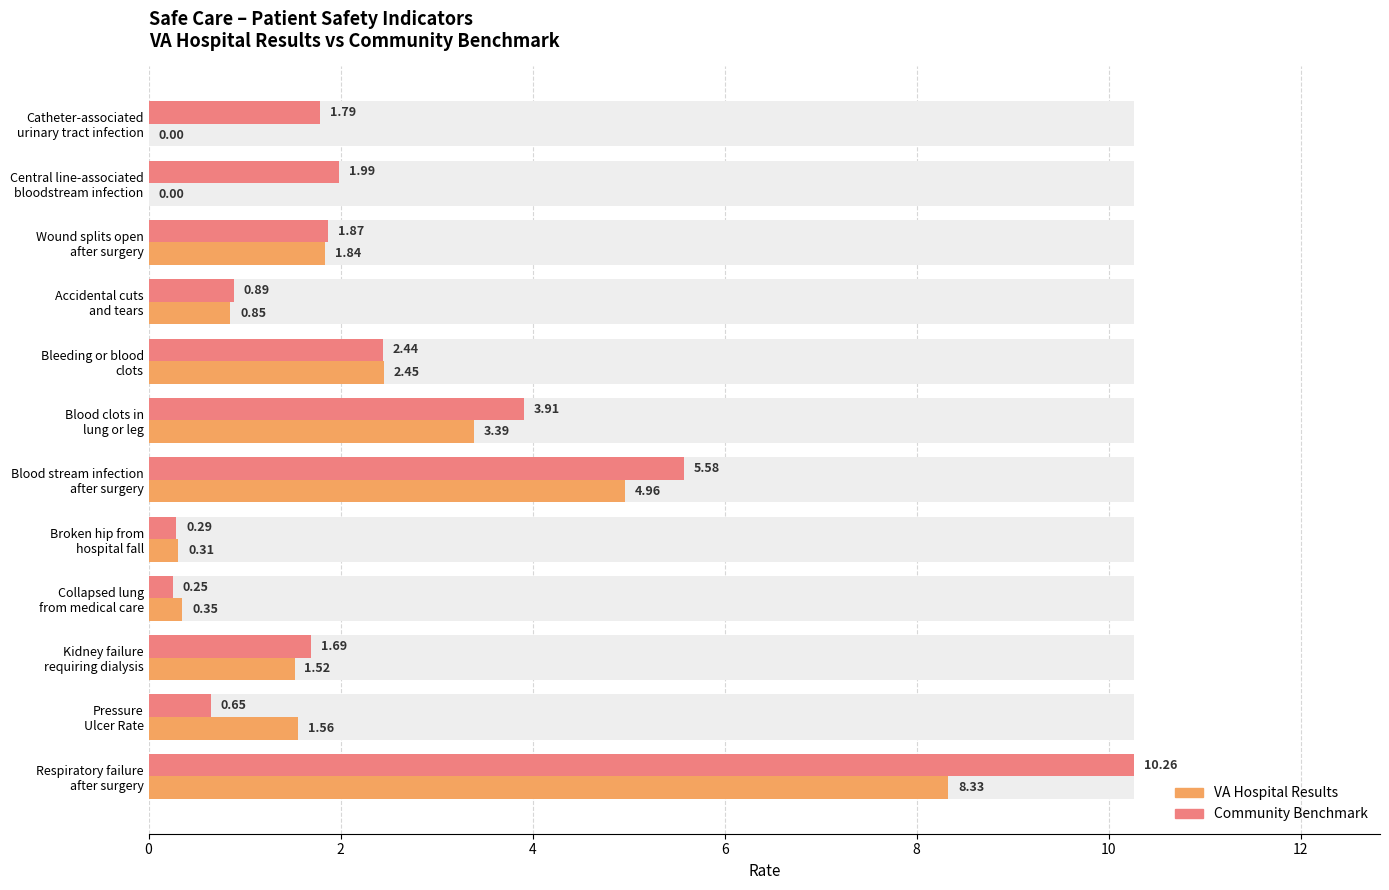

What is the maximum value shown in the chart?

10.3